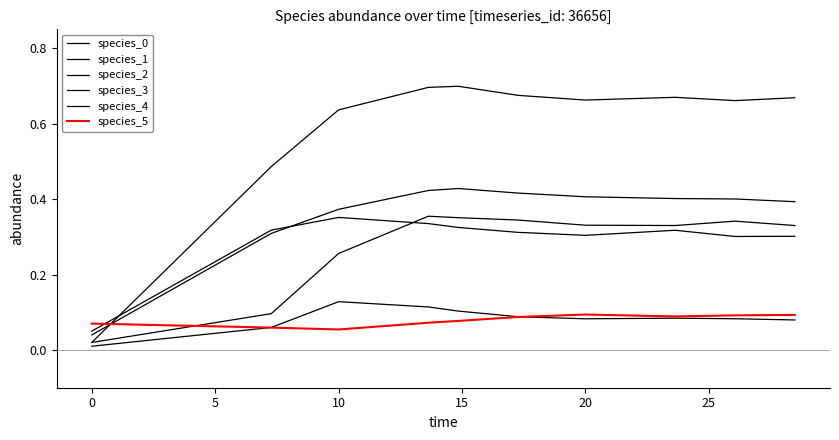

Reading left to right, list all the values displayed in this chart.

species_0: 0.0	0.3	0.4	0.4	0.4	0.4	0.4	0.4	0.4	0.4
species_1: 0.1	0.3	0.4	0.3	0.3	0.3	0.3	0.3	0.3	0.3
species_2: 0.0	0.1	0.1	0.1	0.1	0.1	0.1	0.1	0.1	0.1
species_3: 0.0	0.5	0.6	0.7	0.7	0.7	0.7	0.7	0.7	0.7
species_4: 0.0	0.1	0.3	0.4	0.4	0.3	0.3	0.3	0.3	0.3
species_5: 0.1	0.1	0.1	0.1	0.1	0.1	0.1	0.1	0.1	0.1